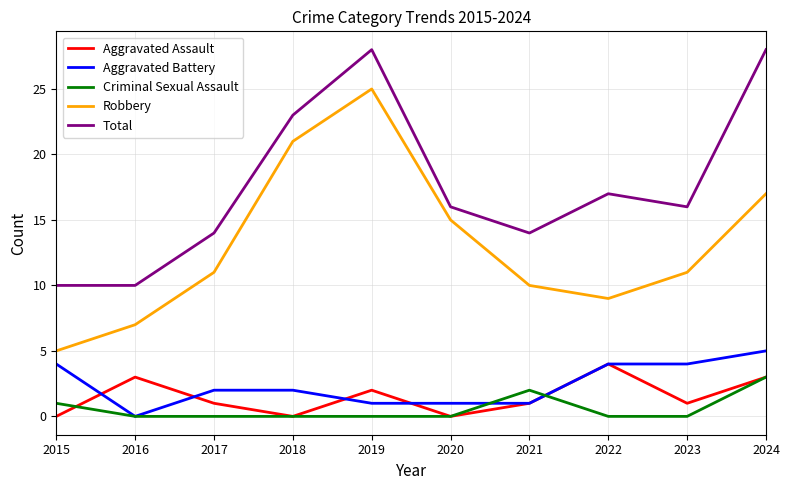

What is the difference between the Total values at 2023 and 2016?

6